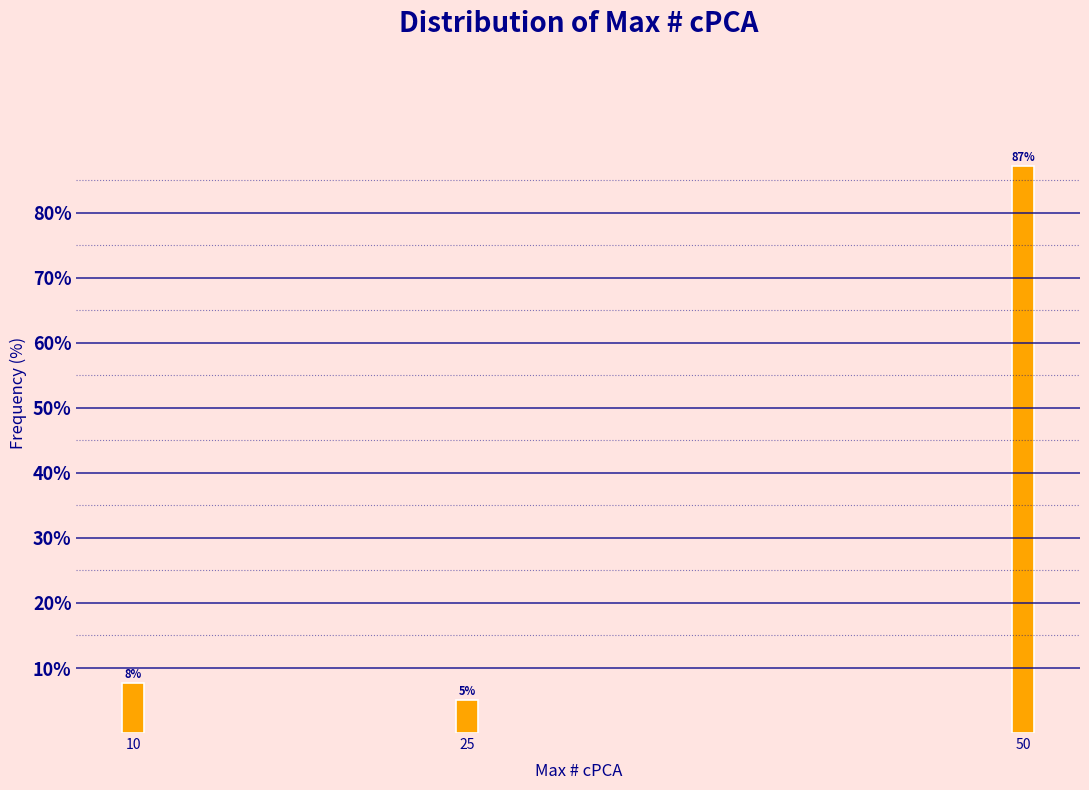

Are the bars horizontal?

No